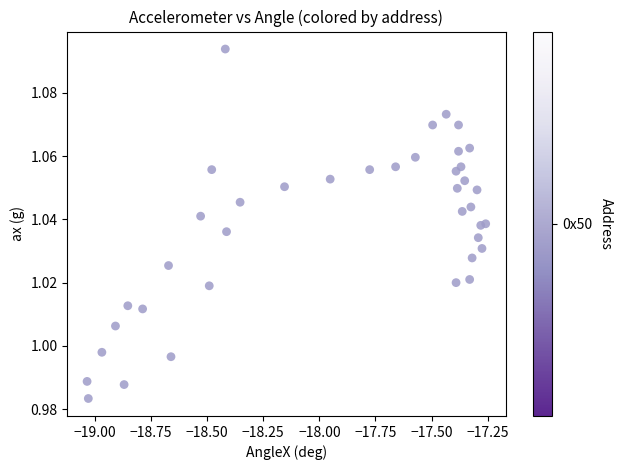

What is the range of X values (max minus min)?

1.8